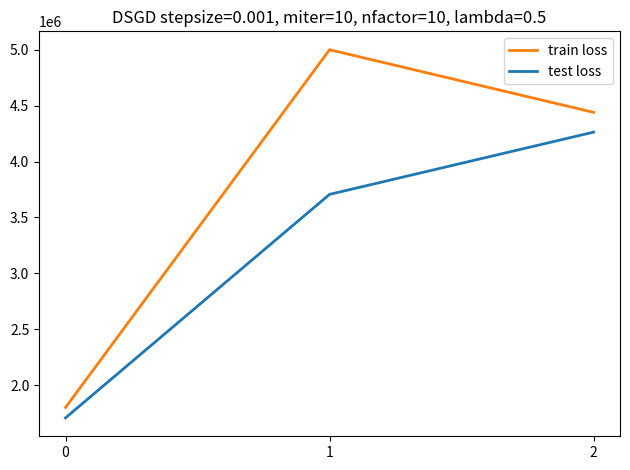

What is the approximate value of test loss at 0, to the nearest 100?

1707300